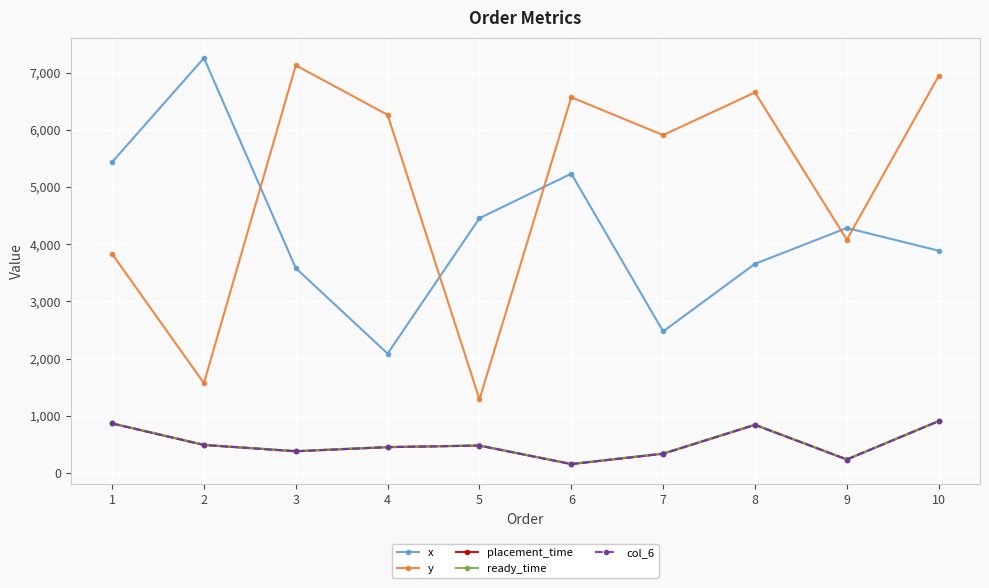

Is this an area chart (filled region under the line)?

No